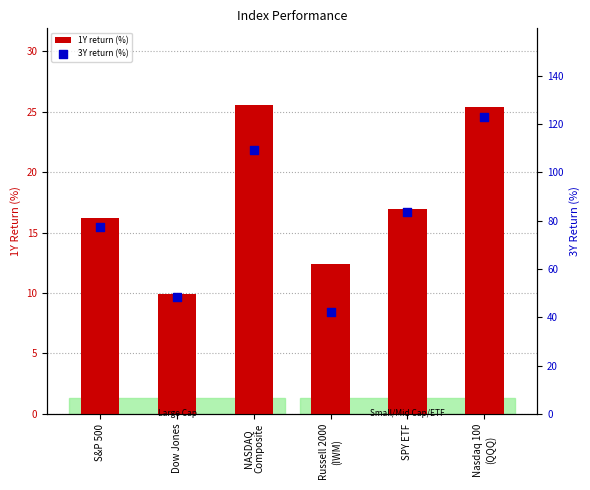

Which series has the widest spread of Y values?

3Y return (%)